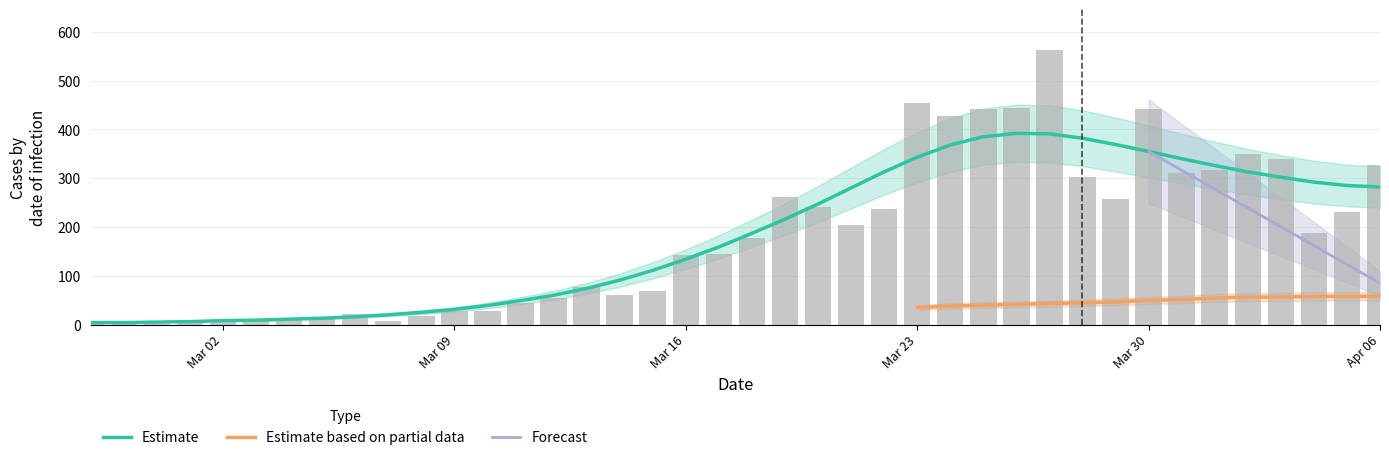

Rank the categories by value from highest to lowest.

2020-03-27, 2020-03-23, 2020-03-26, 2020-03-25, 2020-03-30, 2020-03-24, 2020-04-02, 2020-04-03, 2020-04-06, 2020-04-01, 2020-03-31, 2020-03-28, 2020-03-19, 2020-03-29, 2020-03-20, 2020-03-22, 2020-04-05, 2020-03-21, 2020-04-04, 2020-03-18, 2020-03-17, 2020-03-16, 2020-03-13, 2020-03-15, 2020-03-14, 2020-03-12, 2020-03-11, 2020-03-10, 2020-03-09, 2020-03-06, 2020-03-08, 2020-03-05, 2020-03-02, 2020-03-04, 2020-03-03, 2020-03-01, 2020-03-07, 2020-02-28, 2020-02-27, 2020-02-29